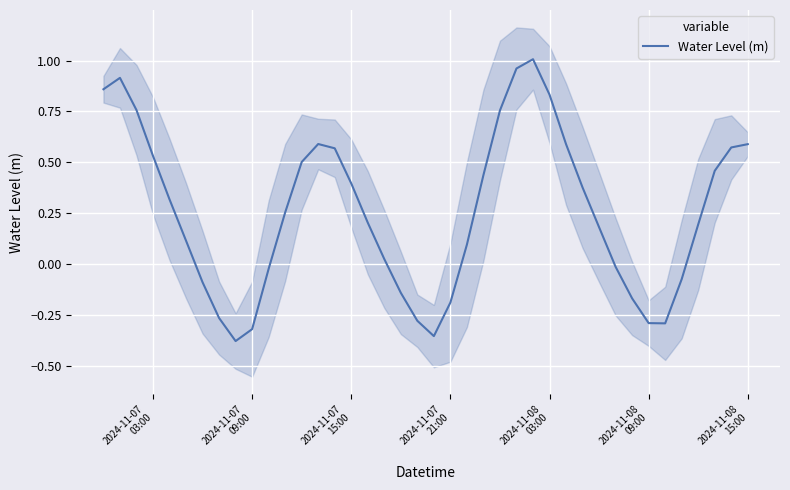

Reading left to right, list all the values displayed in this chart.

0.9	0.9	0.8	0.5	0.3	0.1	-0.1	-0.3	-0.4	-0.3	-0.0	0.3	0.5	0.6	0.6	0.4	0.2	0.0	-0.1	-0.3	-0.4	-0.2	0.1	0.4	0.8	1.0	1.0	0.8	0.6	0.4	0.2	-0.0	-0.2	-0.3	-0.3	-0.1	0.2	0.5	0.6	0.6